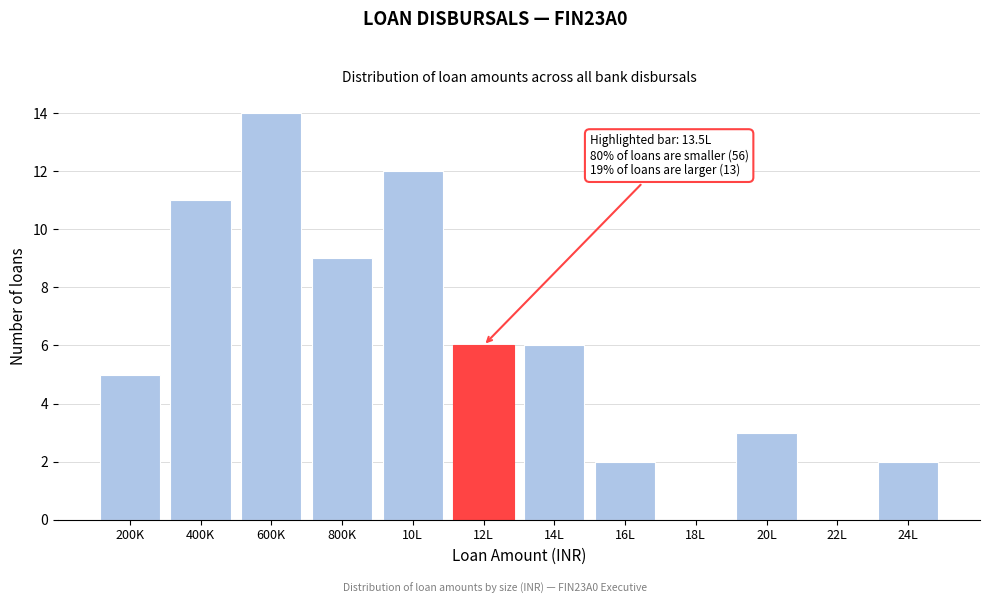

Reading left to right, extract all data points from this chart.

200K=5	400K=11	600K=14	800K=9	10L=12	12L=6	14L=6	16L=2	18L=0	20L=3	22L=0	24L=2